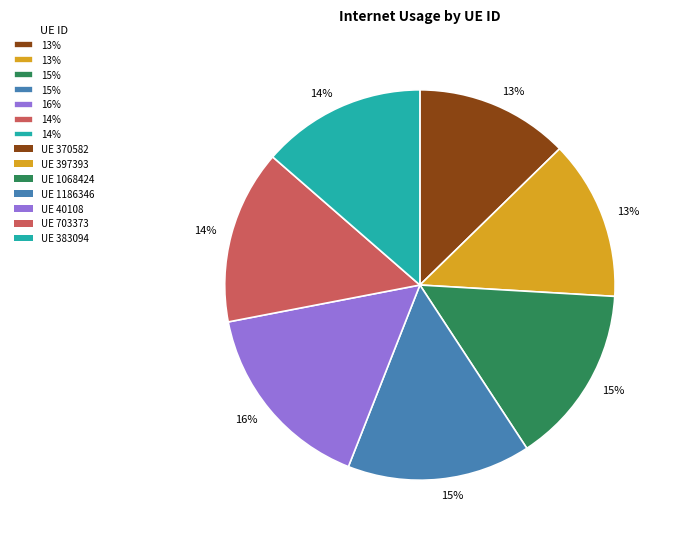

To the nearest percent, what is the difference between the largest and smallest slice percentages?

3%